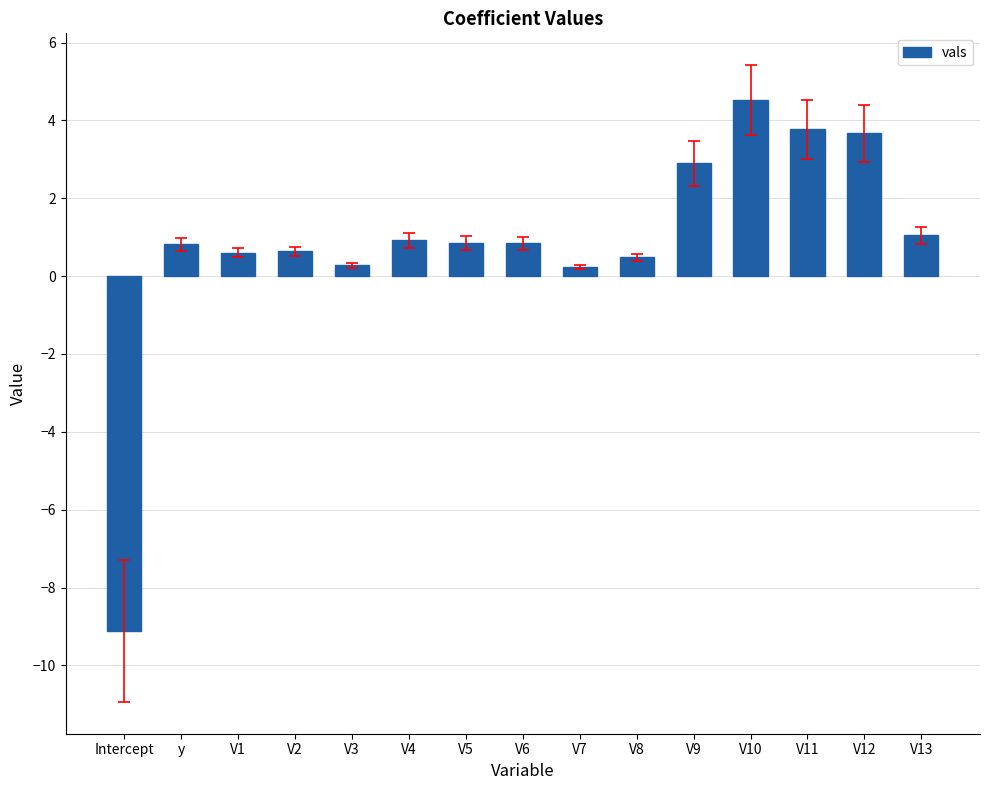

What is the change in value from V10 to V11?

-0.7